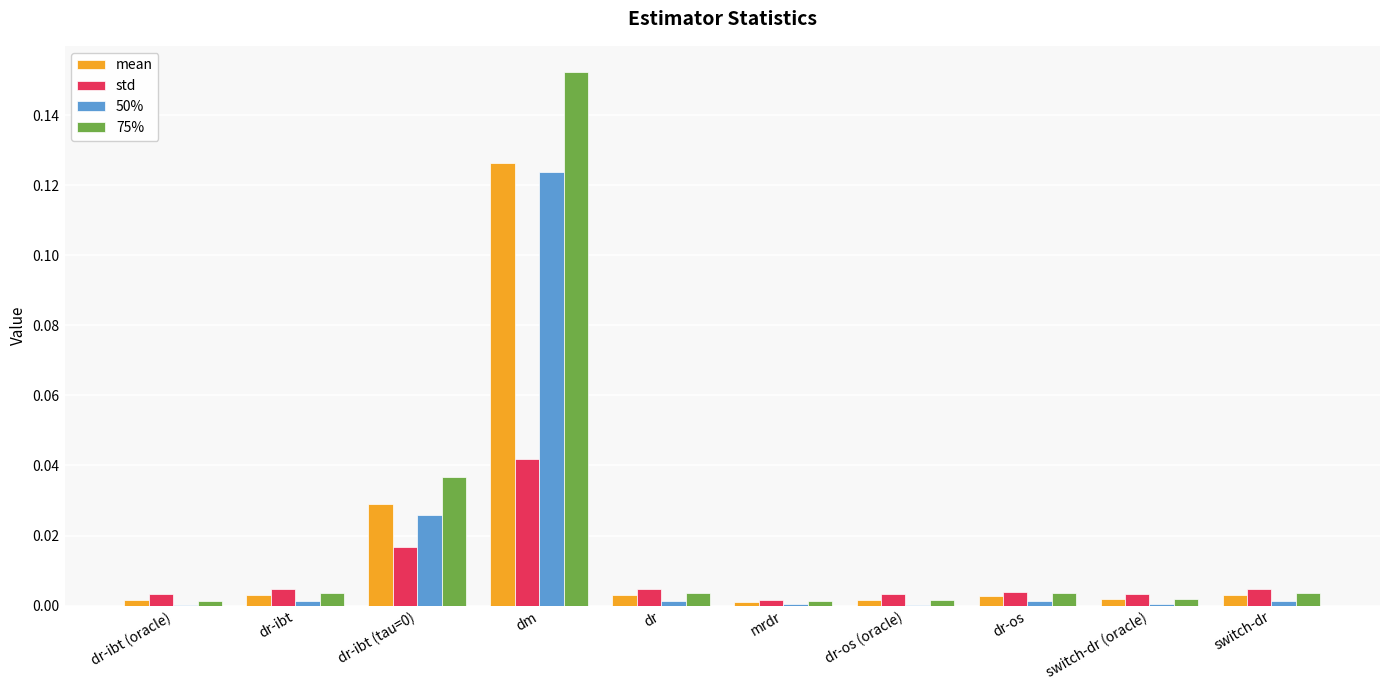

Is the value of 50% at dr-ibt (tau=0) greater than the value of std at dm?

No